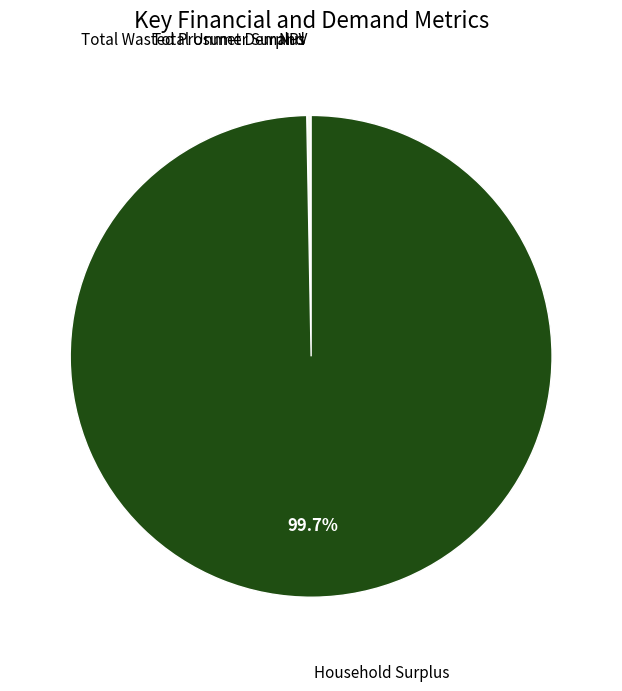

Is there any slice that represents more than half of the pie?

Yes